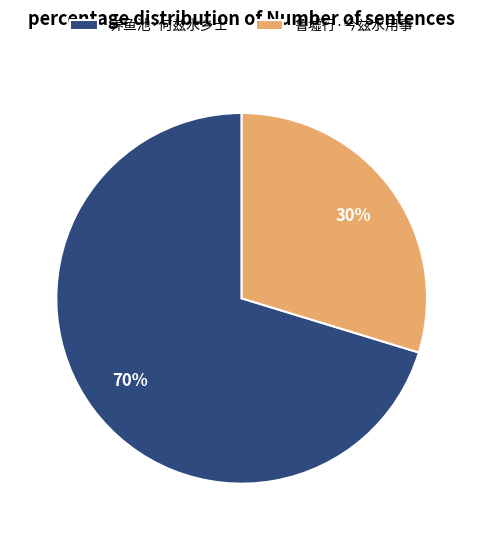

Between 鲁墟行·今兹水用事 and 养鱼池·何兹水乡士, which is larger?

养鱼池·何兹水乡士